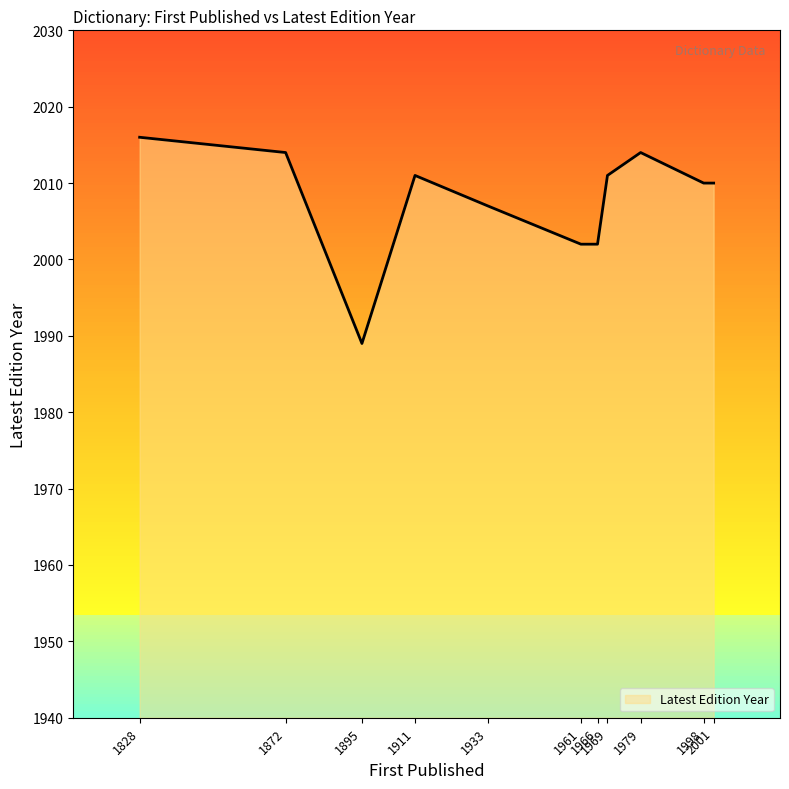

How many lines are shown in the chart?

1